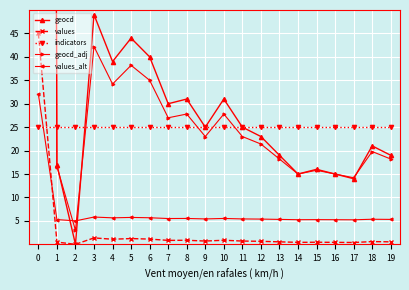

How many lines are shown in the chart?

5